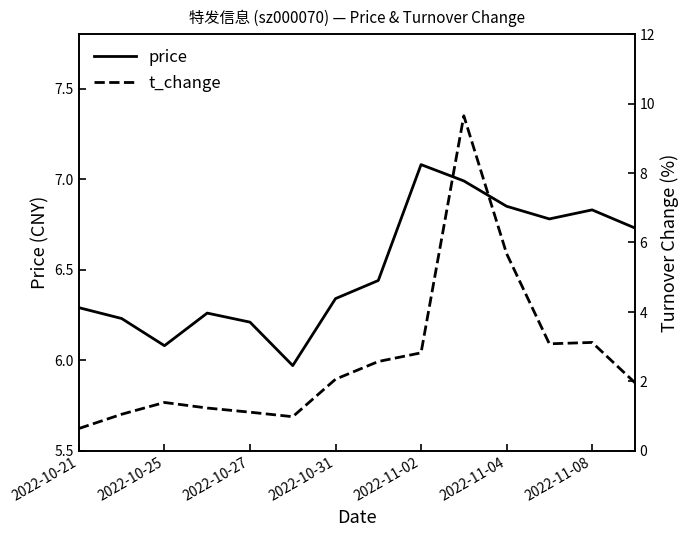

Rank the series by their average value, from highest to lowest.

price, t_change